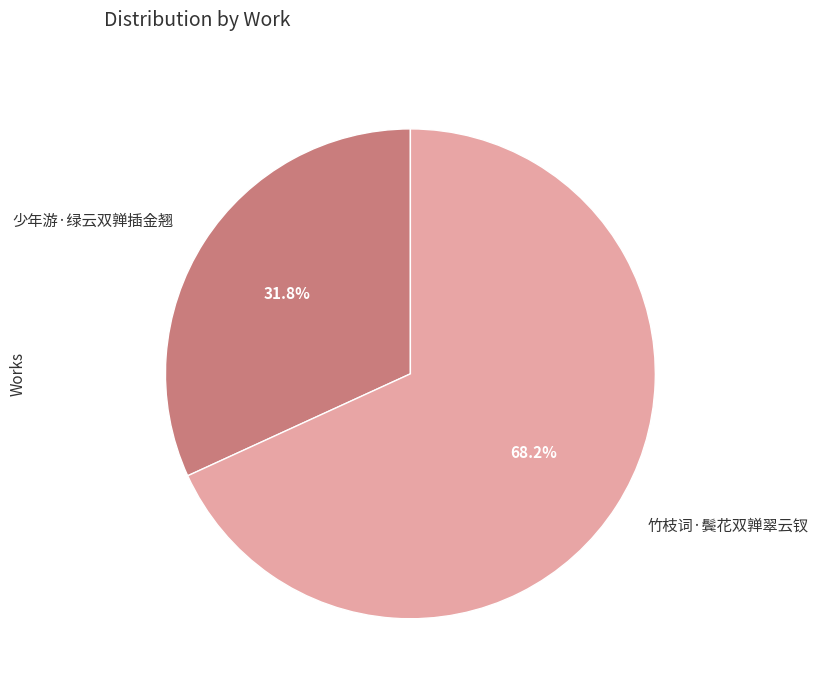

How much of the chart is everything except 竹枝词·鬓花双亸翠云钗?

31.8%